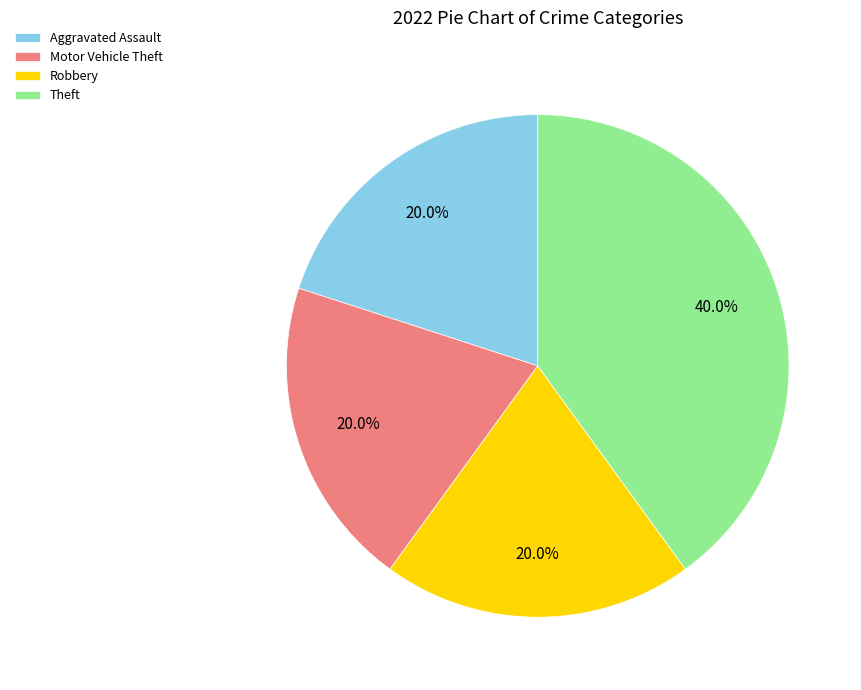

How many segments does this pie chart have?

4